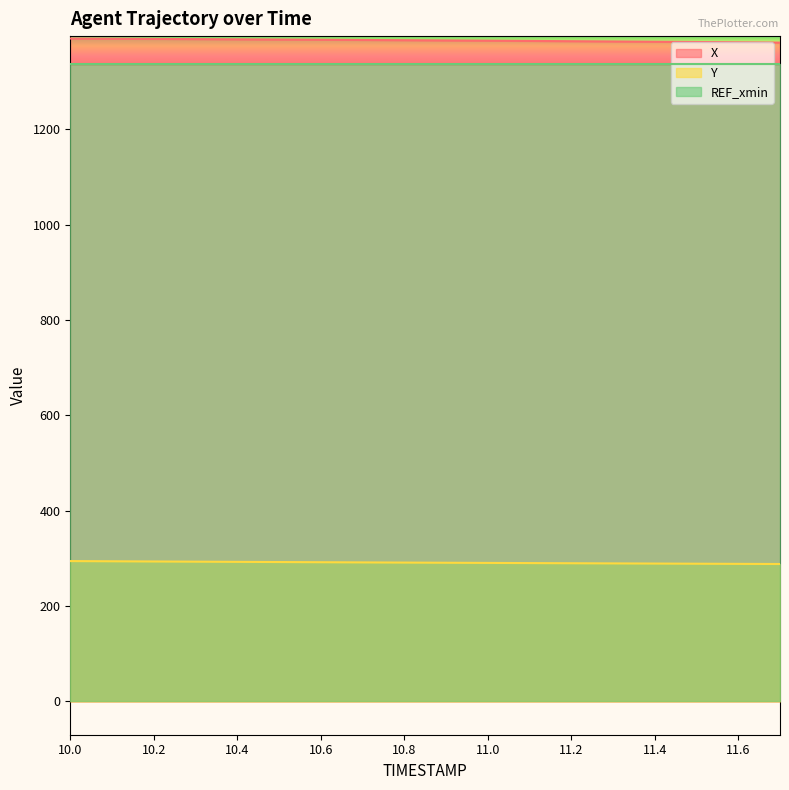

The value of Y at 10.3 is 293.1. True or false?

True